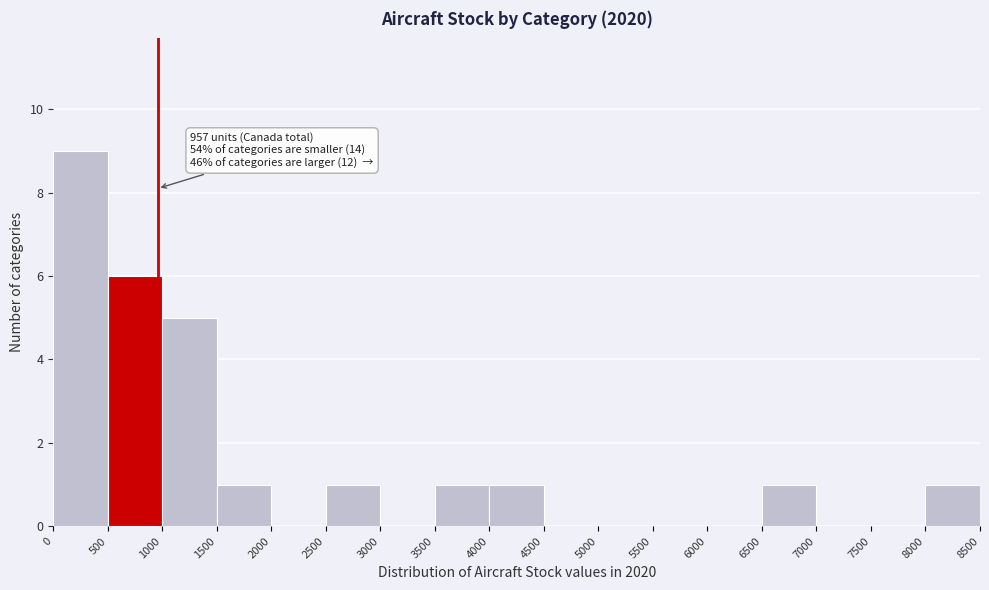

Which range on the x-axis has the tallest bar?

0 to 500